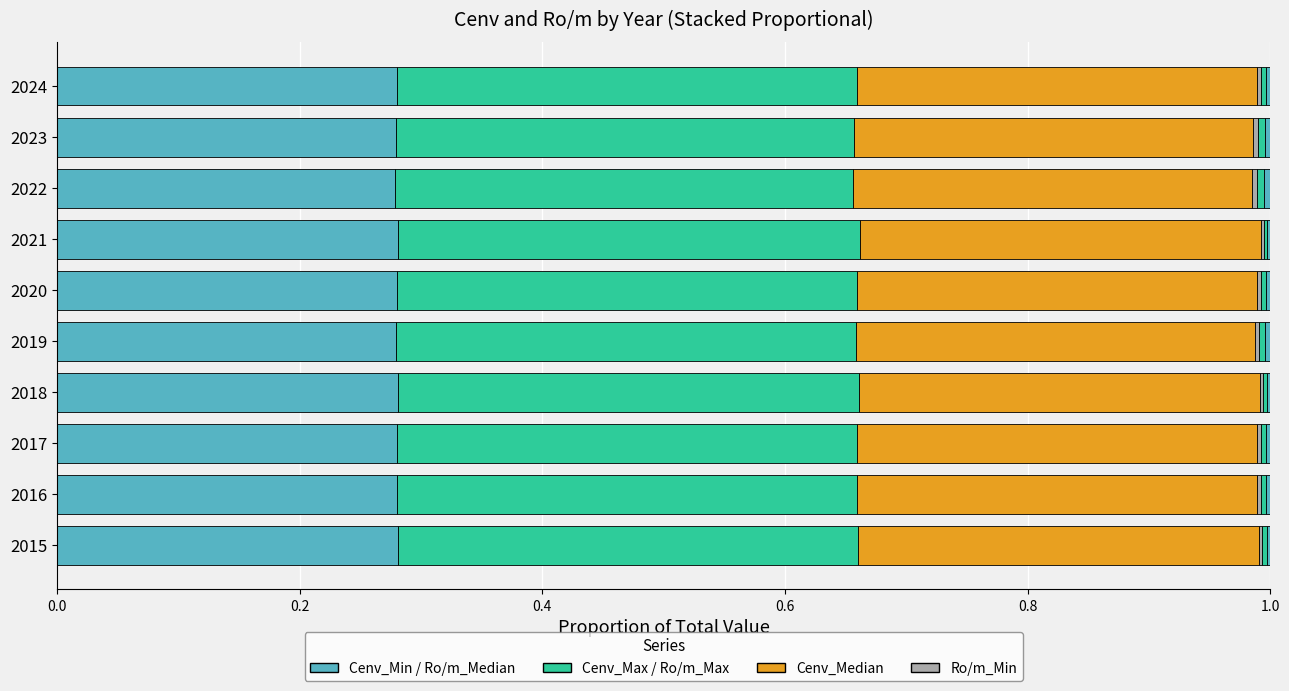

Count the number of categories in the chart.

10